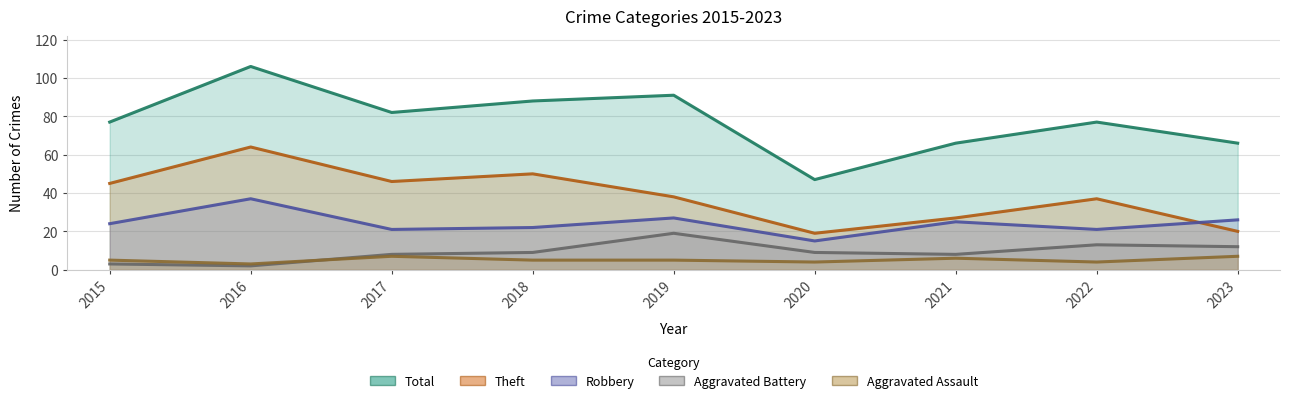

What is the sum of the Robbery values at 2021 and 2019?

52